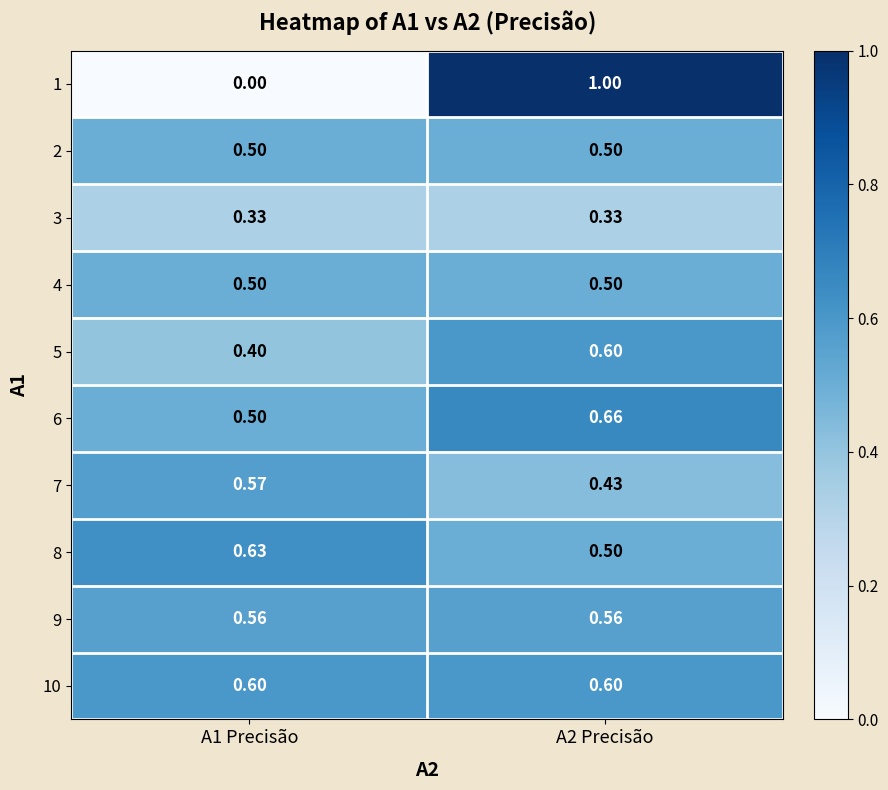

Is the value of 3 at A2 Precisão greater than the value of 9 at A2 Precisão?

No